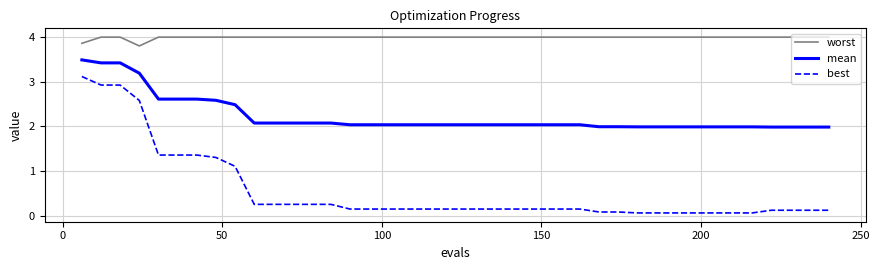

What is the average value of the best series?

0.6